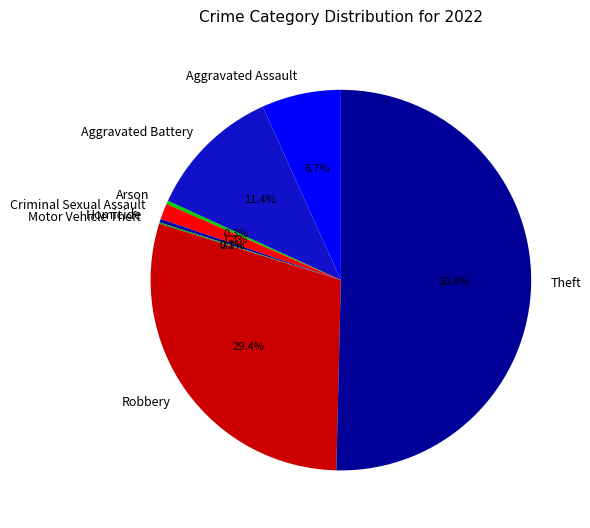

Is the sum of Criminal Sexual Assault and Aggravated Battery greater than half?

No